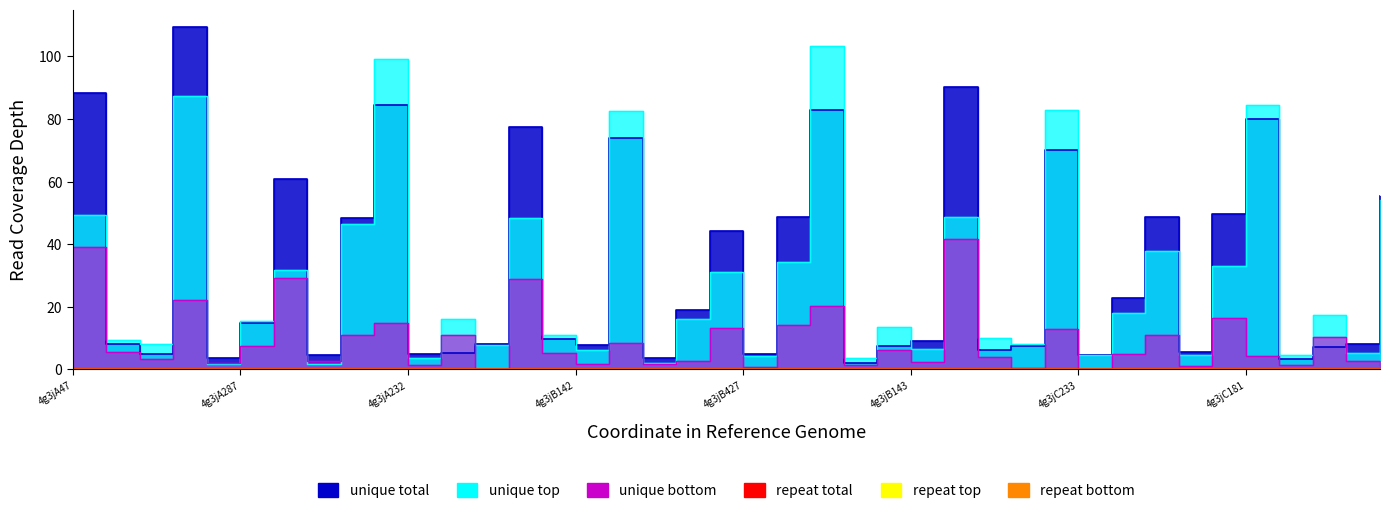

In unique top, how many points are higher than both neighbors (excluding endpoints)?

14